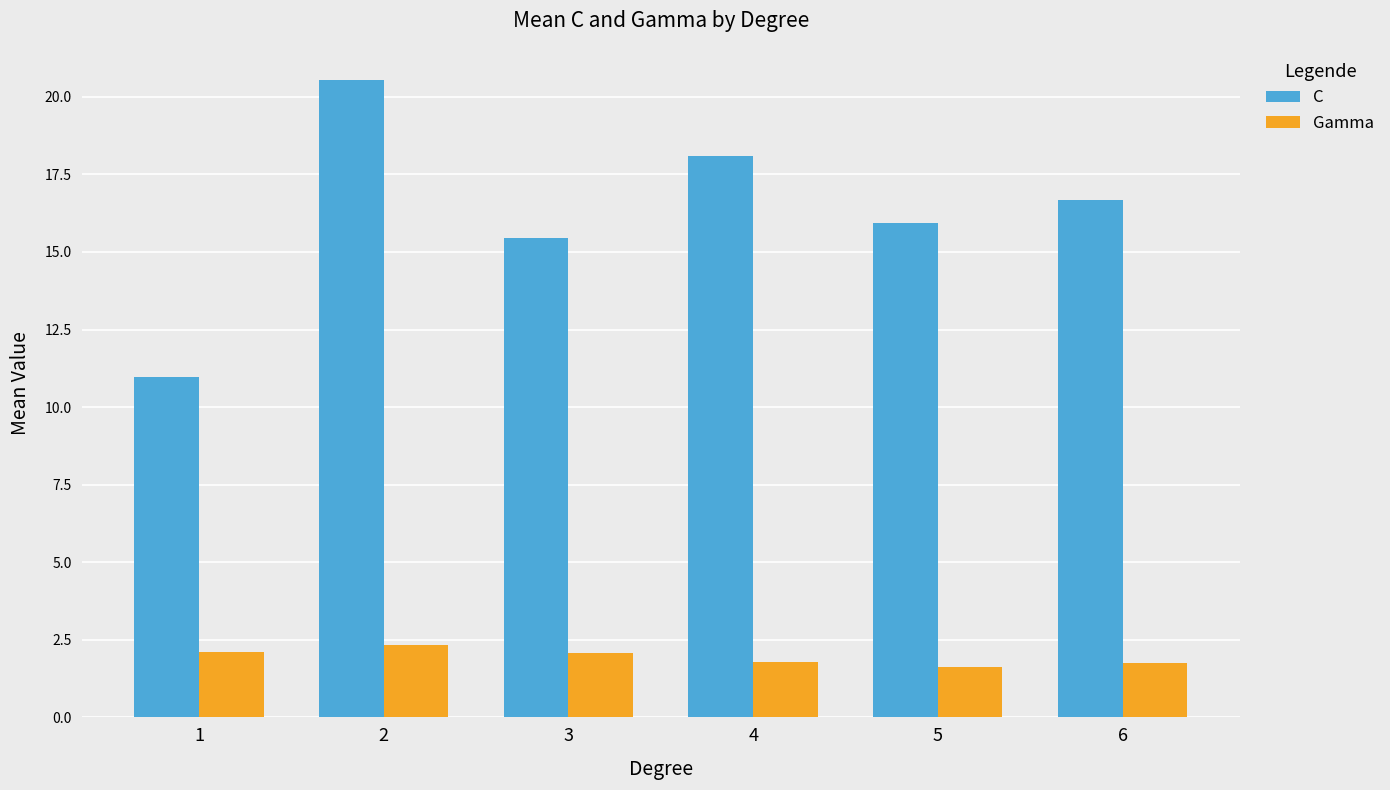

Read the Gamma value at 3.

2.1